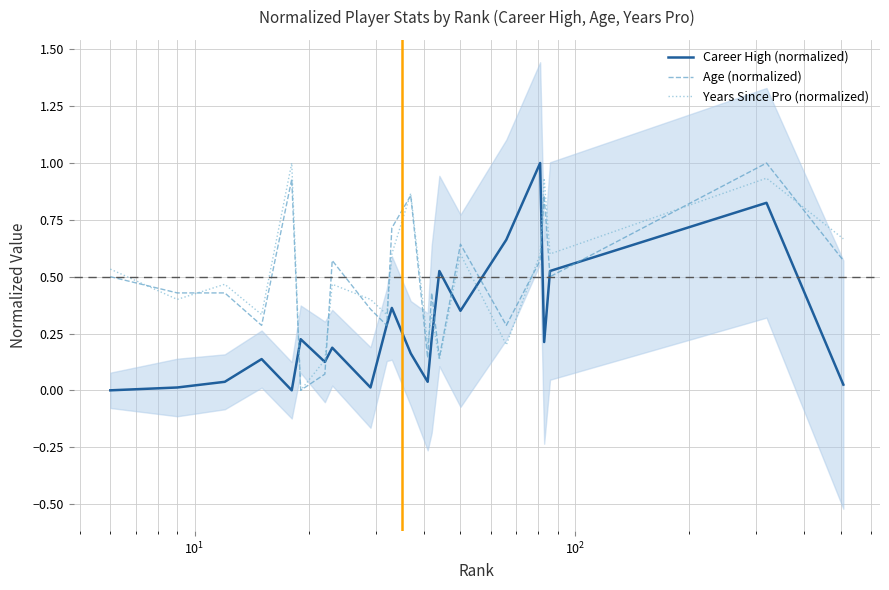

What is the total value across all series at $\mathdefault{10^{1}}$?

0.9